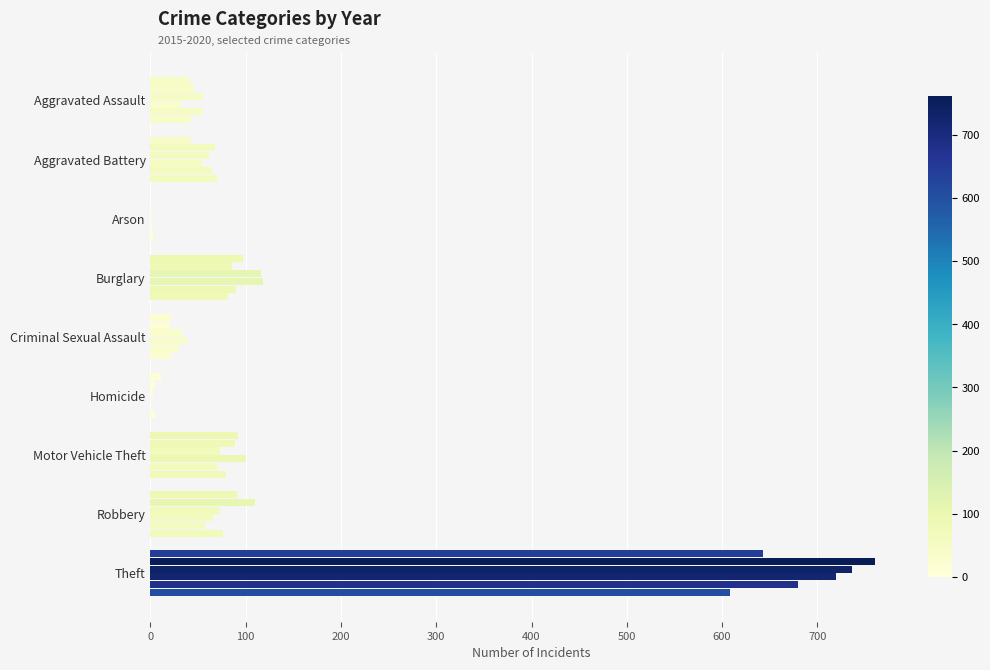

How many series are shown in this chart?

6